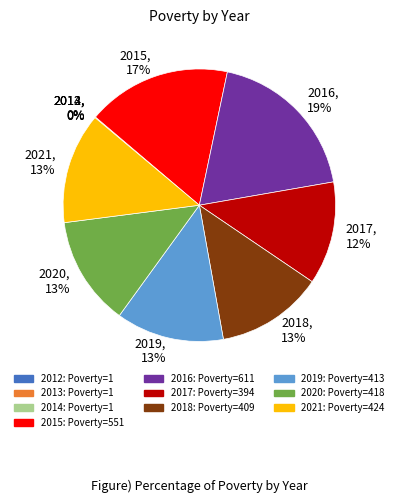

Is there a majority slice in this chart?

No